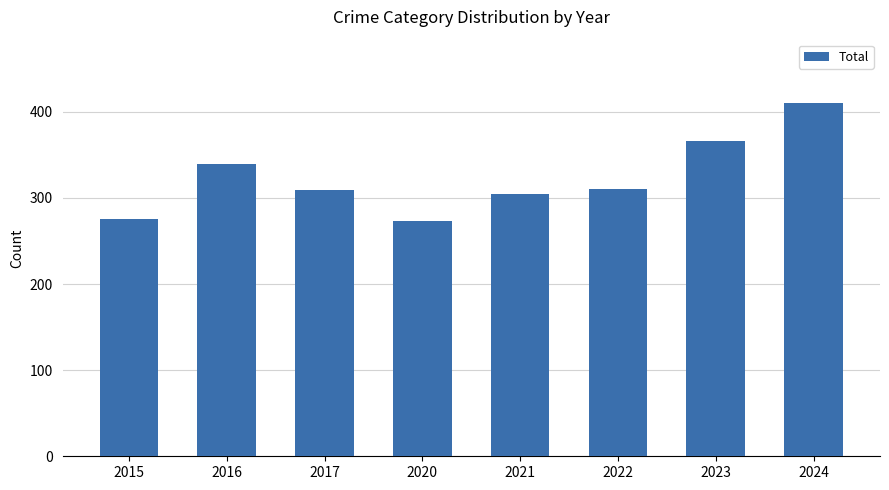

At which label is the value closest to 341?

2016